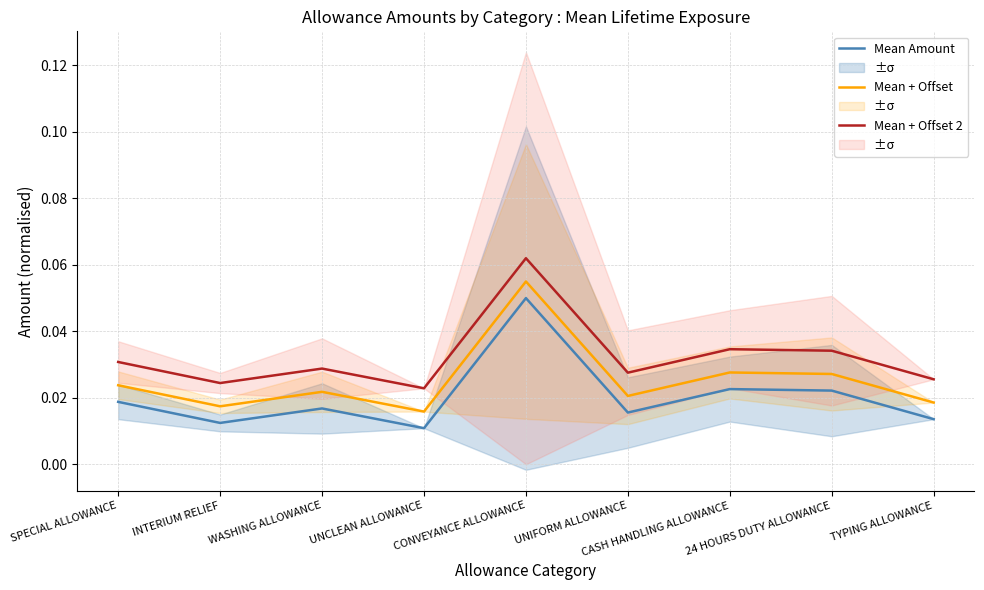

At which label is Mean Amount closest to 0?

UNCLEAN ALLOWANCE